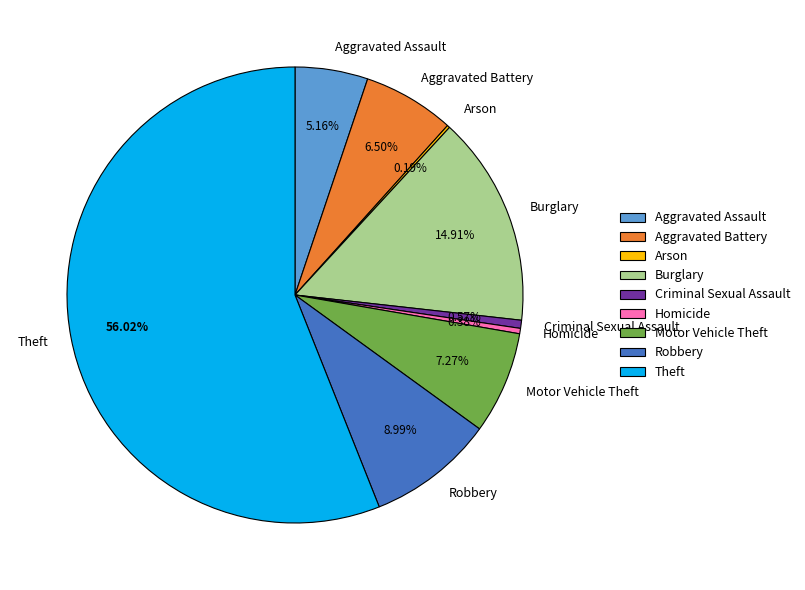

Which has a higher value, Criminal Sexual Assault or Aggravated Battery?

Aggravated Battery